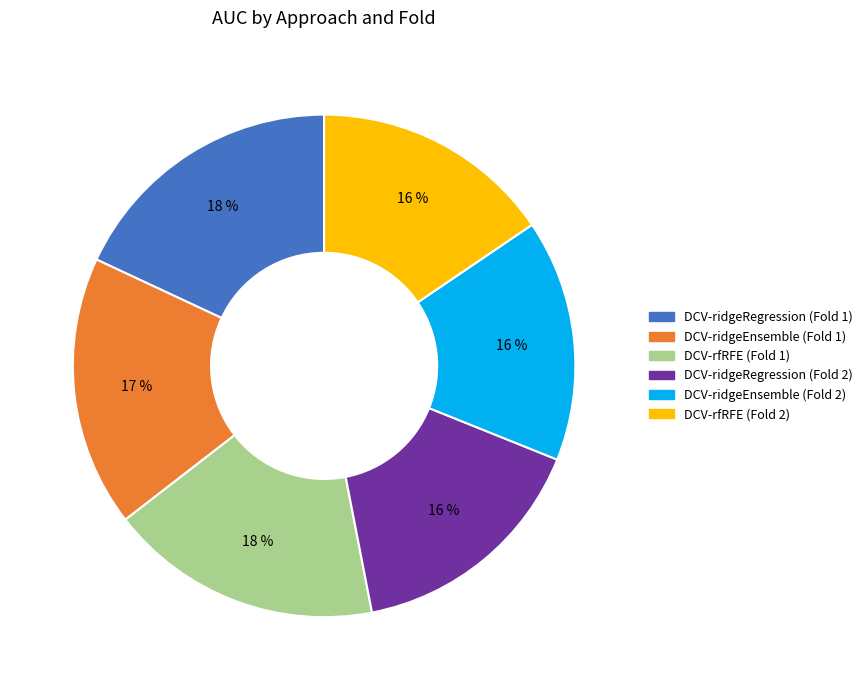

To the nearest percent, what percentage of the pie is DCV-ridgeRegression (Fold 2)?

16%